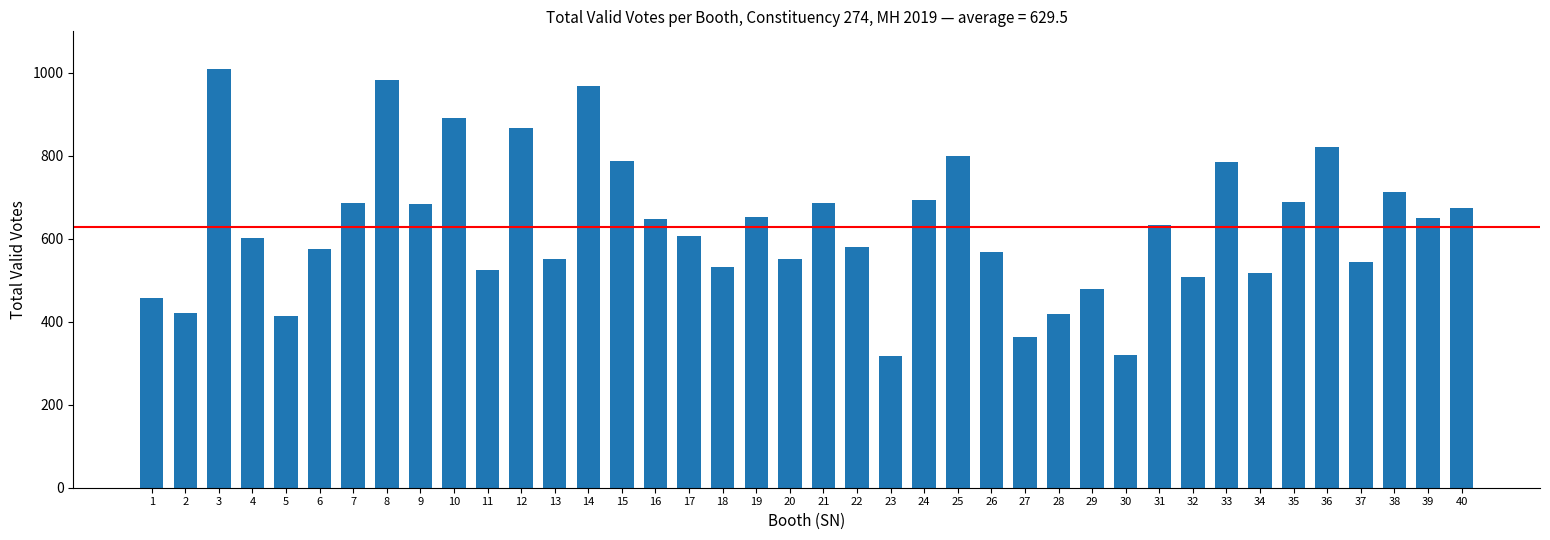

What is the minimum value shown in the chart?

317